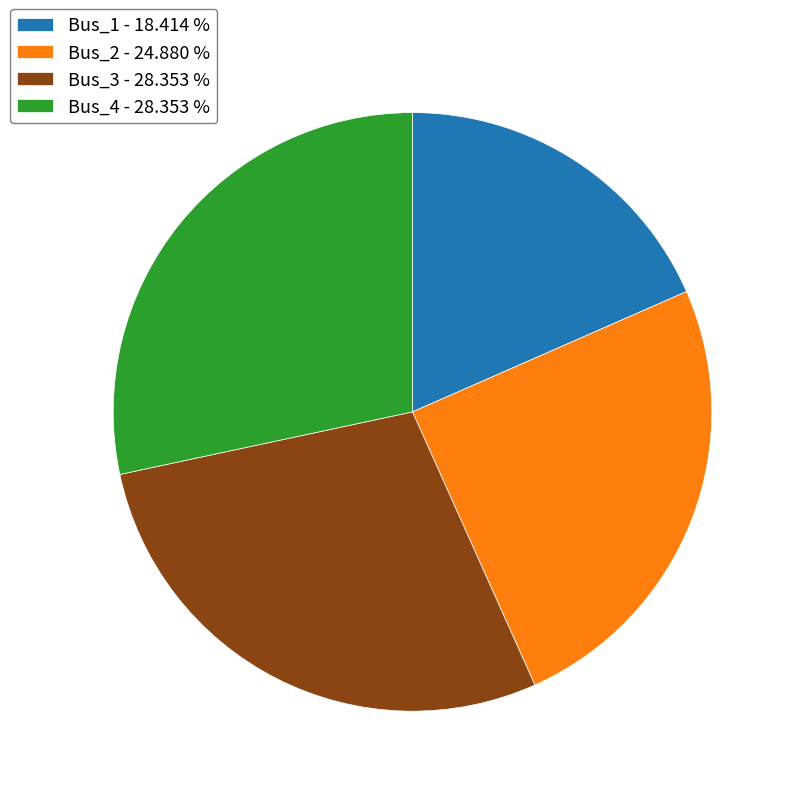

Is the sum of Bus_4 - 28.353 % and Bus_1 - 18.414 % greater than half?

No